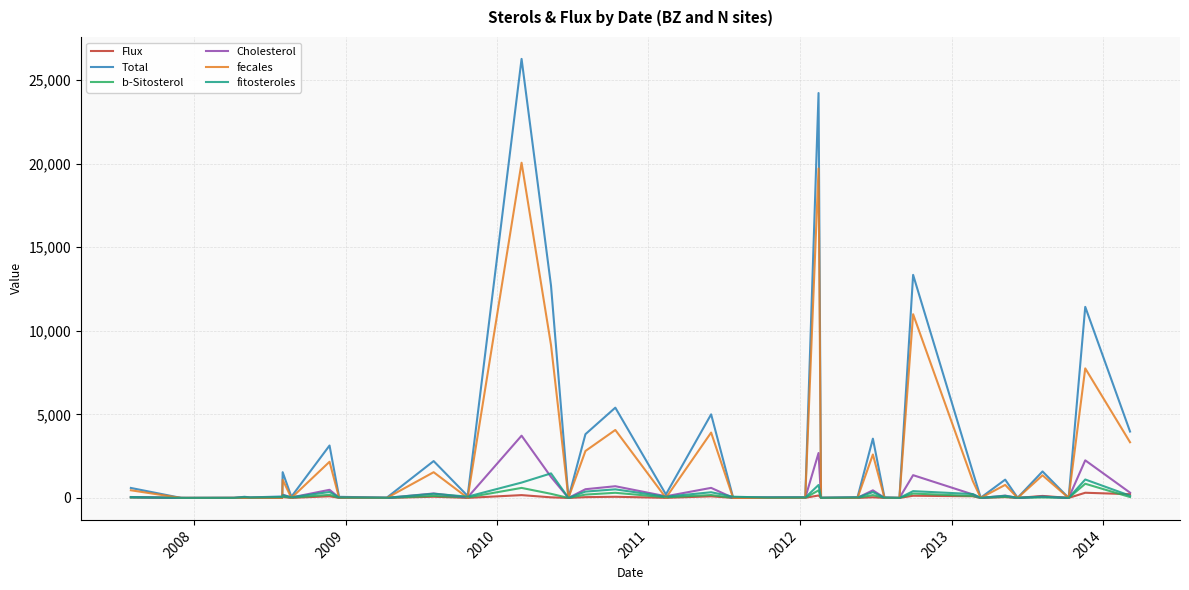

Which series has the widest spread of values?

Total